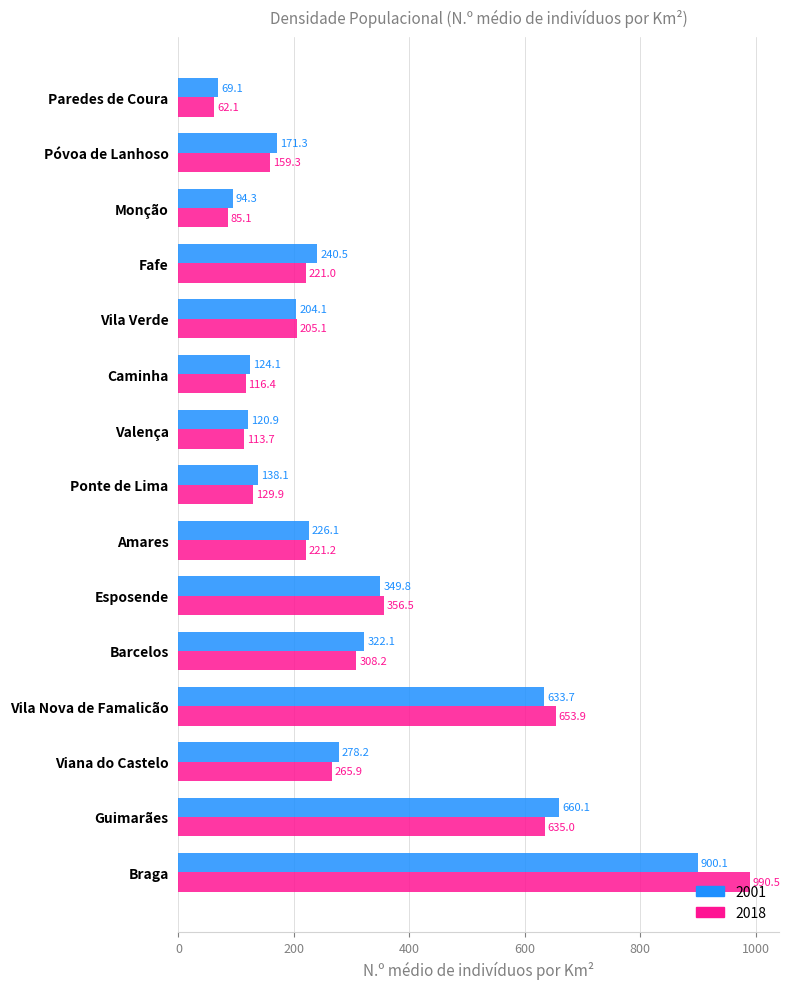

Is it true that 2018 equals 221.2 at Amares?

True